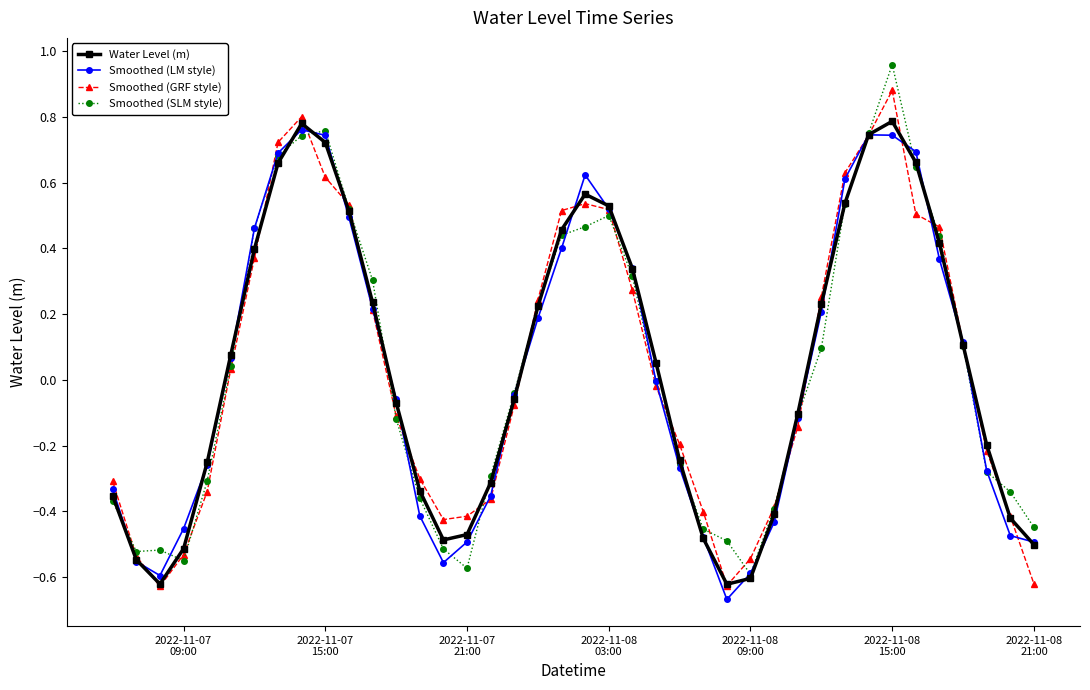

In Smoothed (LM style), how many points are higher than both neighbors (excluding endpoints)?

3